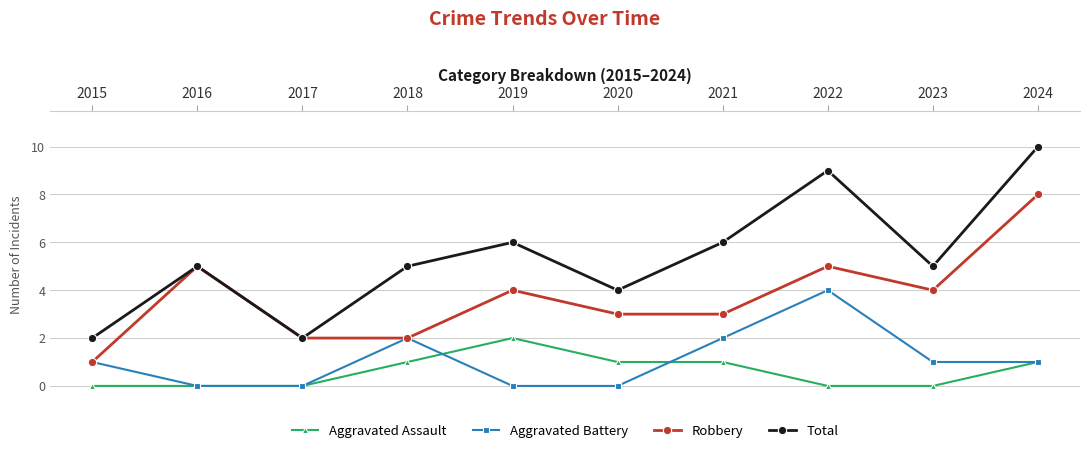

How many interior local peaks does the Robbery series have?

3